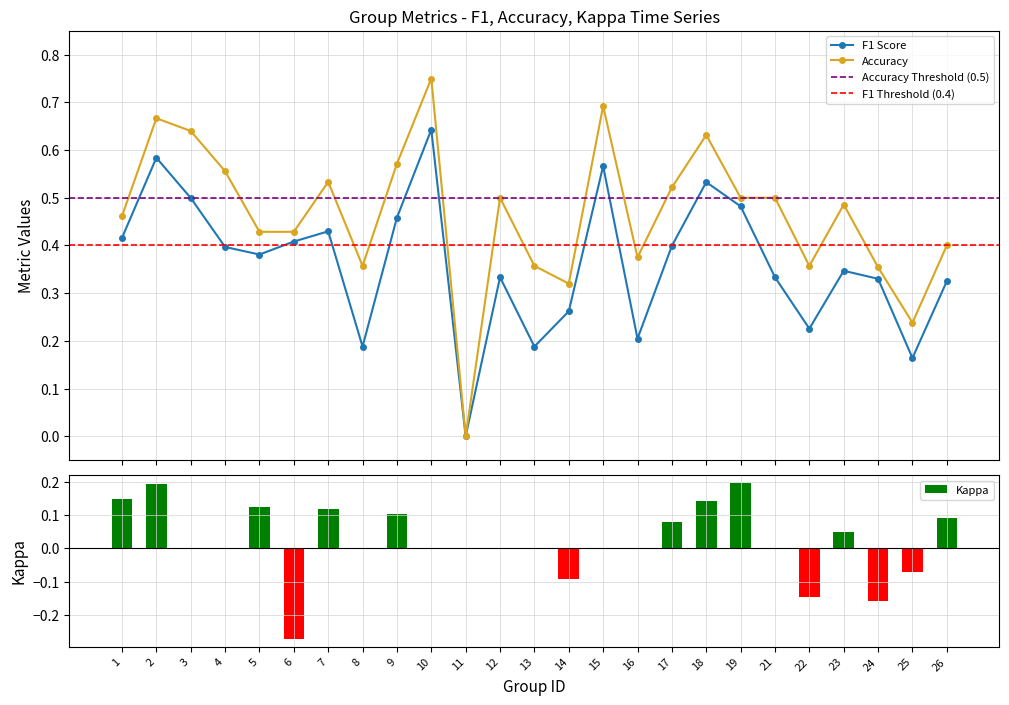

List the series in order of their peak value, highest first.

accuracy, f1, kappa